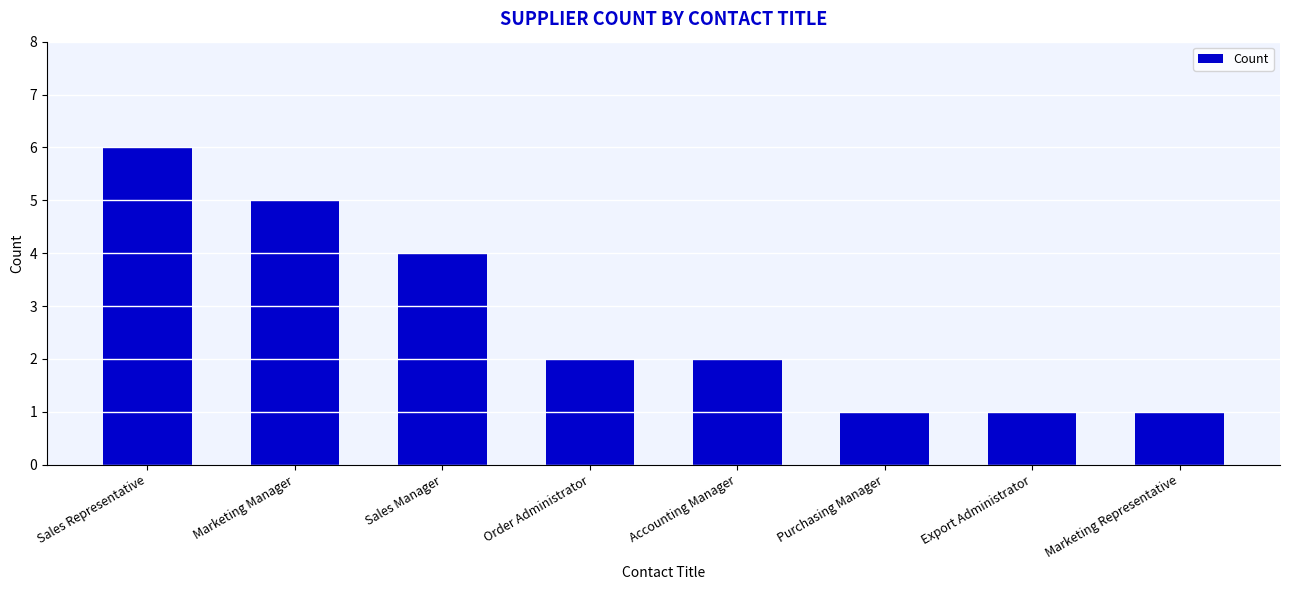

Read the value at Sales Manager.

4